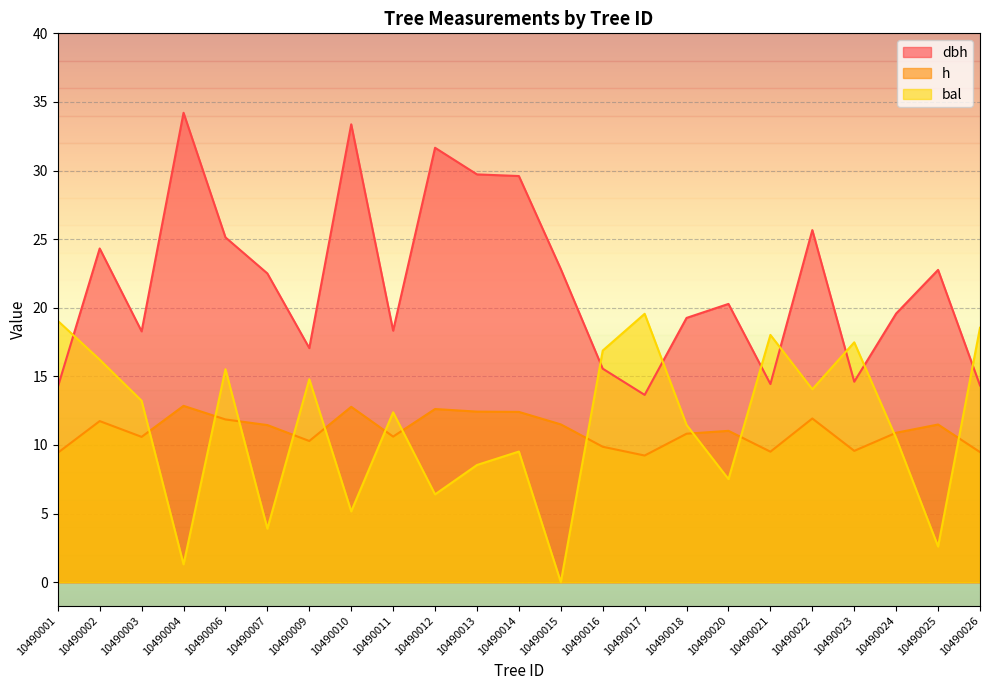

What is the sum of all h values?

254.4